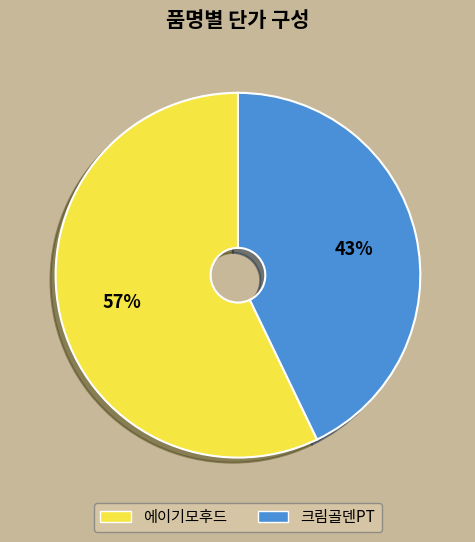

Is it true that 에이기모후드 is 57% of the pie?

True